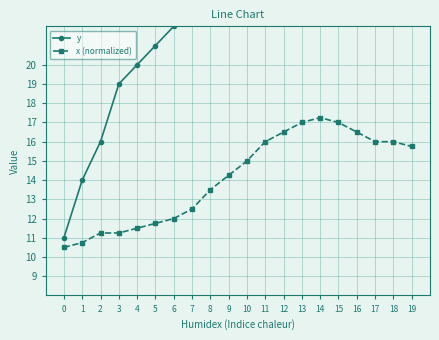

What is the spread (max minus min) of values at 2?

4.8